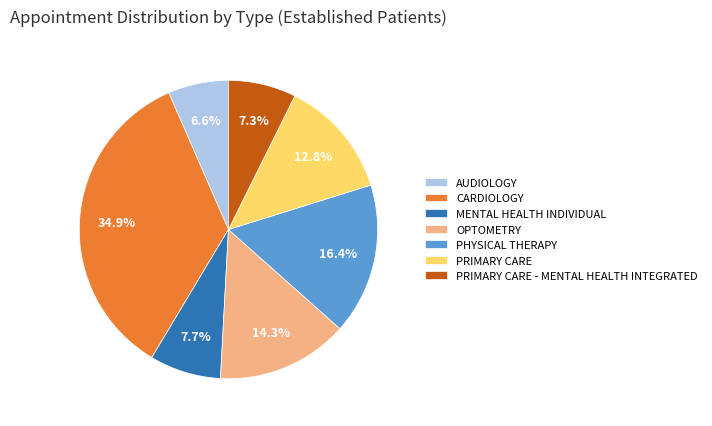

How many slices are in this pie chart?

7